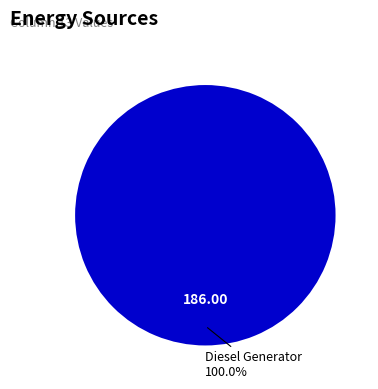

Rank the categories by value from highest to lowest.

Diesel Generator